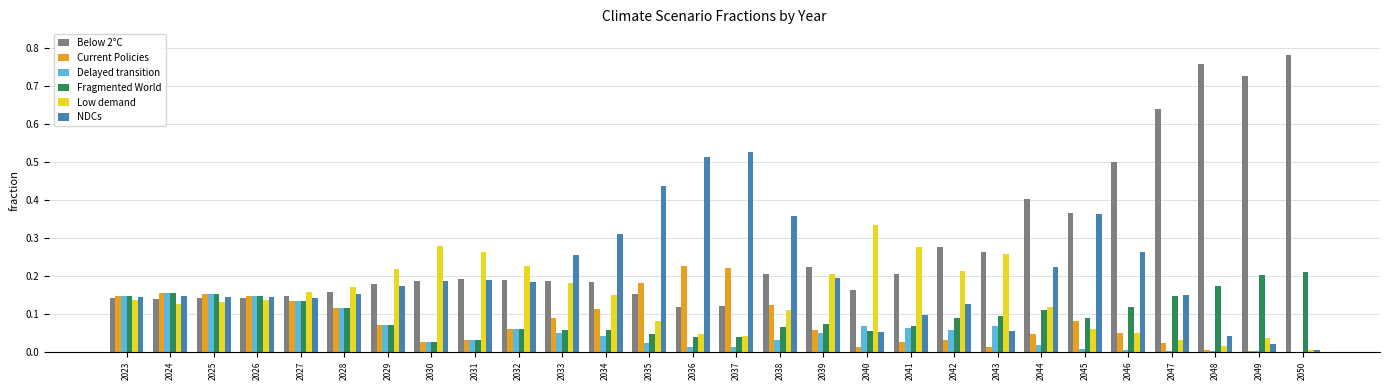

What is the sum of all Low demand values?

4.1